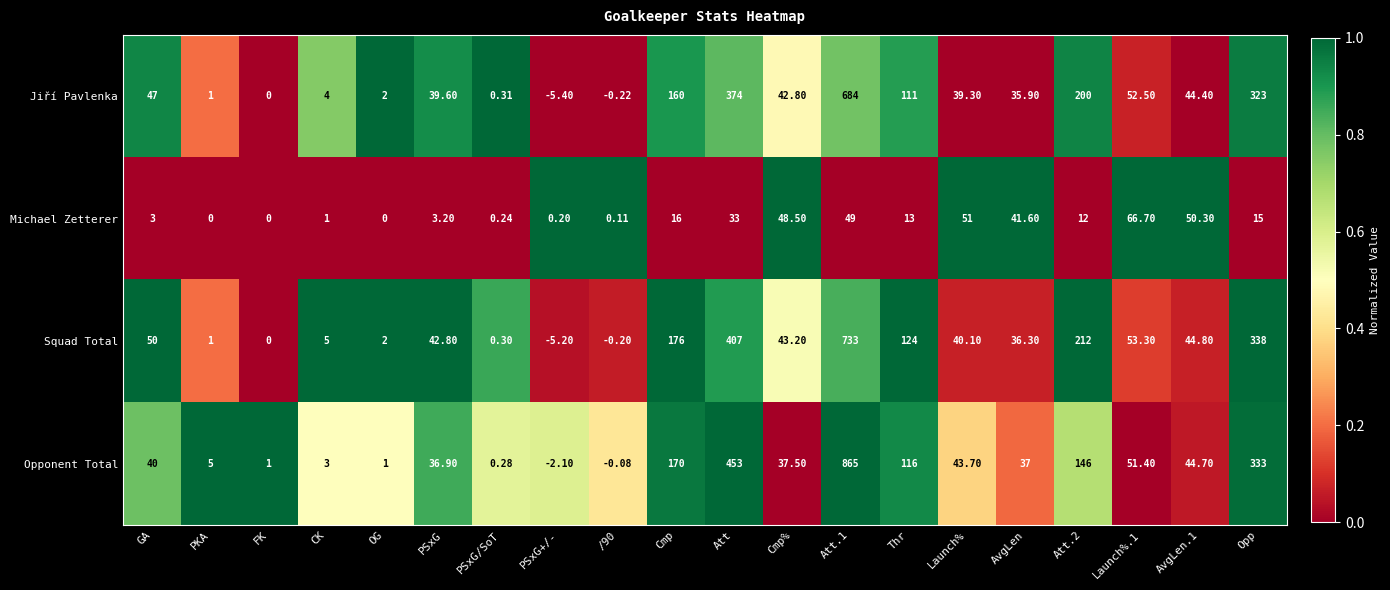

What is the maximum value shown in the chart?

865.0